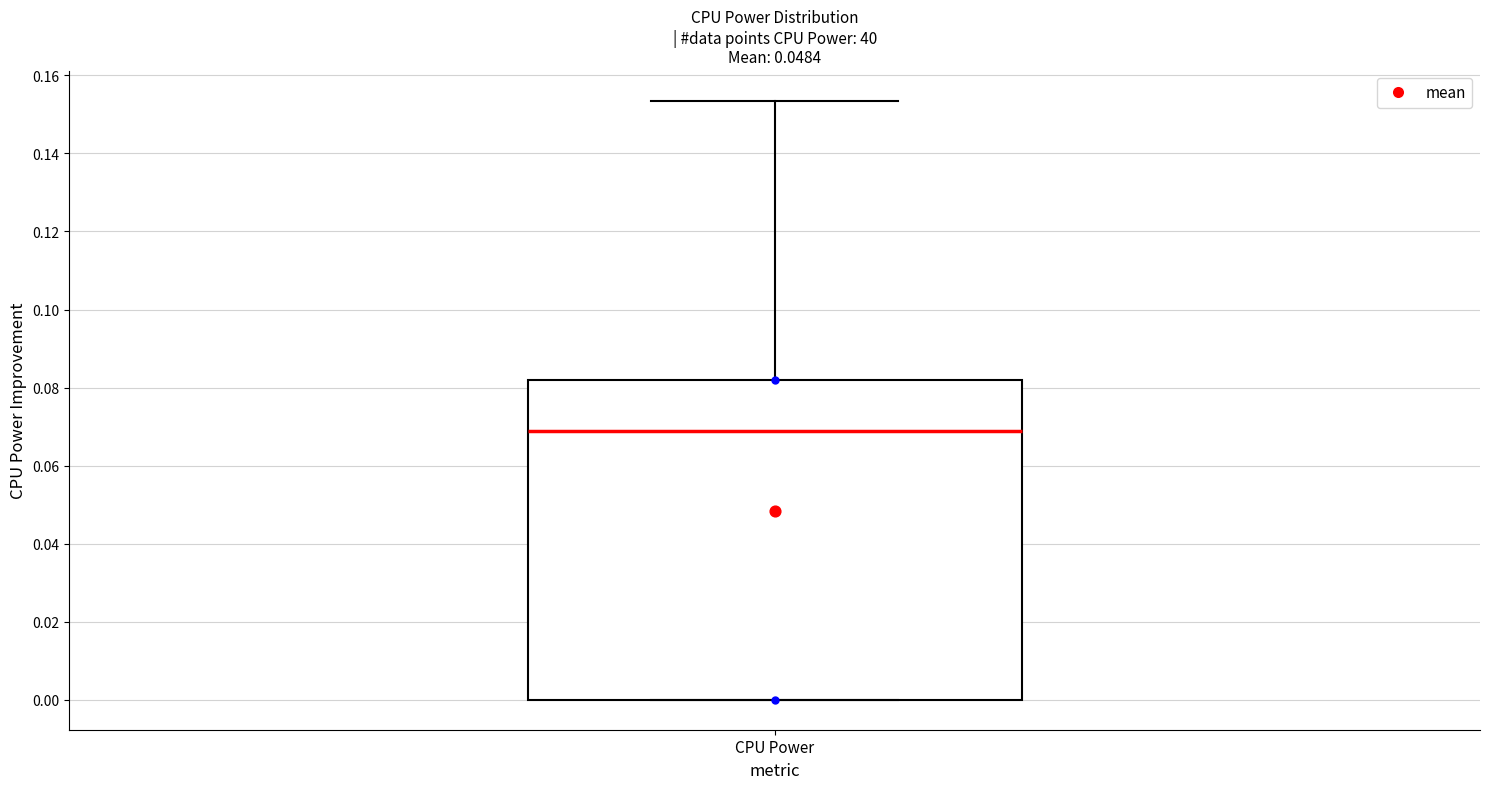

Read this box plot against the y-axis: the position of the median line, the range covered by the box, and the ends of both whiskers. The values are not printed on the chart, so give them approximately, as read against the axis.

median 0.068, box 0.000 to 0.082, whiskers 0.000 to 0.154